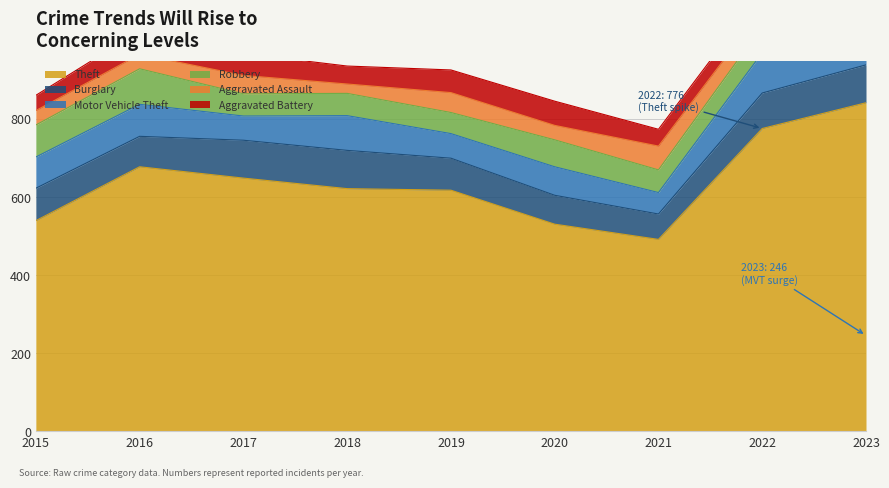

What is the difference between the maximum and minimum values in the Aggravated Battery series?

23